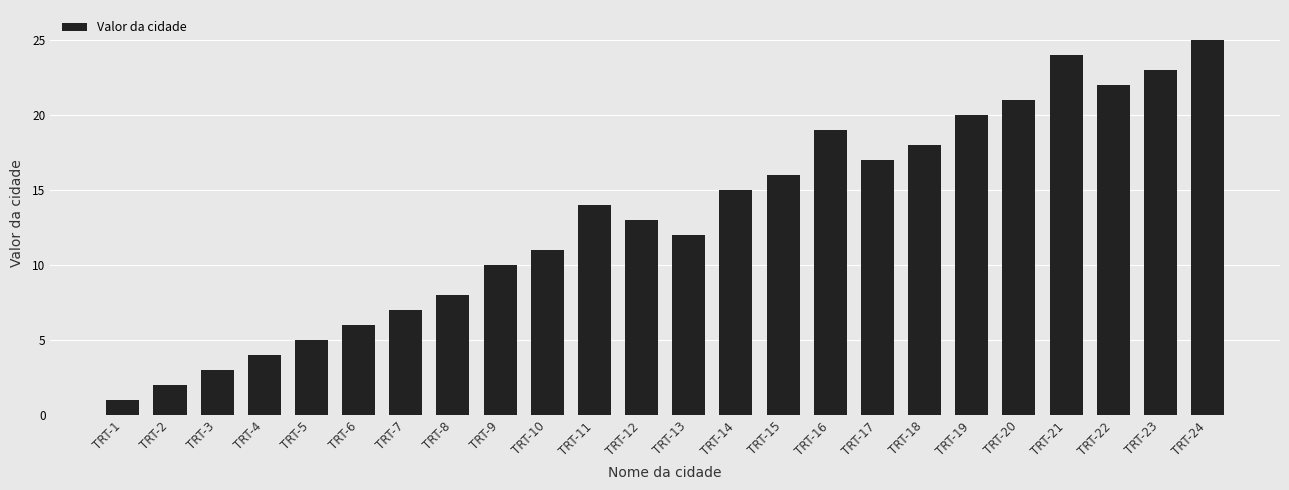

List the labels in order of value, smallest first.

TRT-1, TRT-2, TRT-3, TRT-4, TRT-5, TRT-6, TRT-7, TRT-8, TRT-9, TRT-10, TRT-13, TRT-12, TRT-11, TRT-14, TRT-15, TRT-17, TRT-18, TRT-16, TRT-19, TRT-20, TRT-22, TRT-23, TRT-21, TRT-24